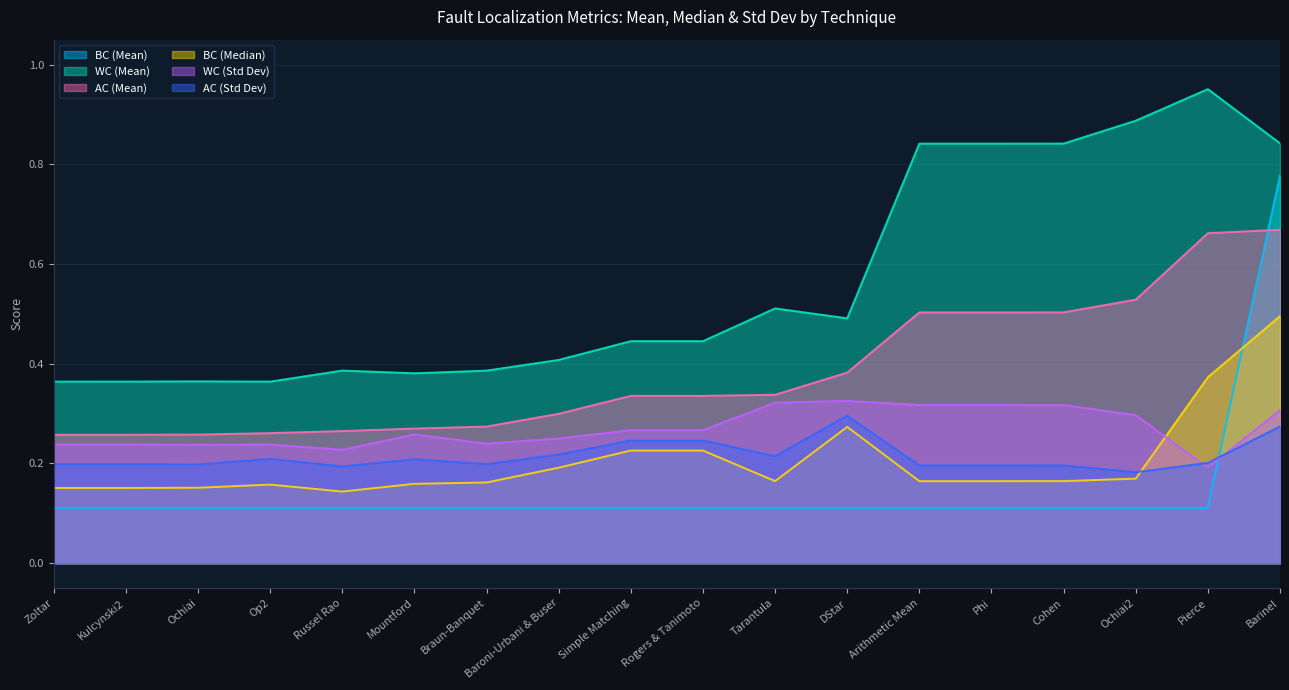

Rank the series by their maximum value, from highest to lowest.

WC (Mean), BC (Mean), AC (Mean), BC (Median), WC (Std Dev), AC (Std Dev)